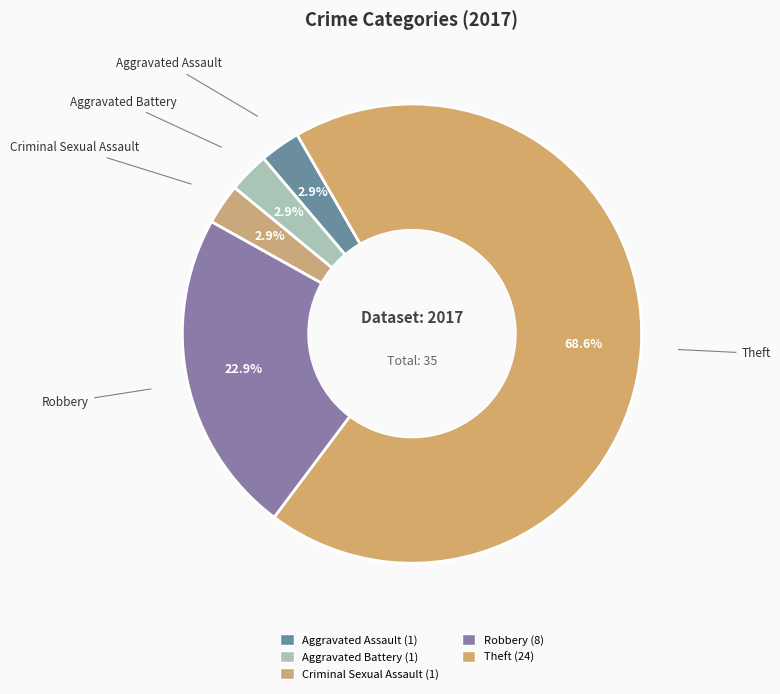

How many slices are in this pie chart?

5